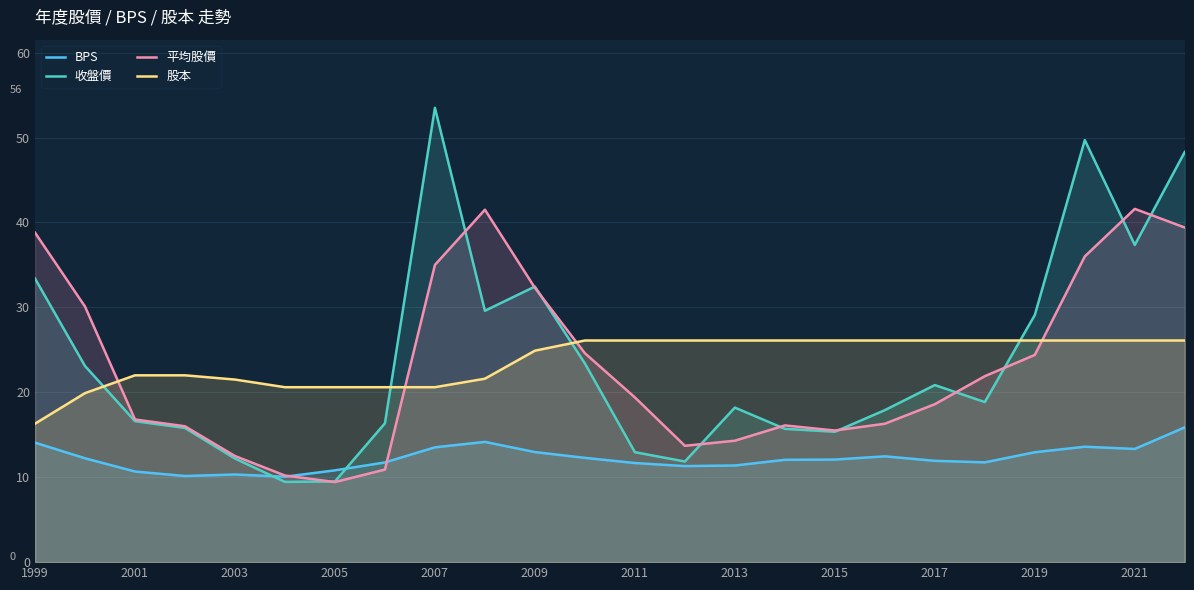

True or false: 股本 has more than 2 interior local peaks.

False